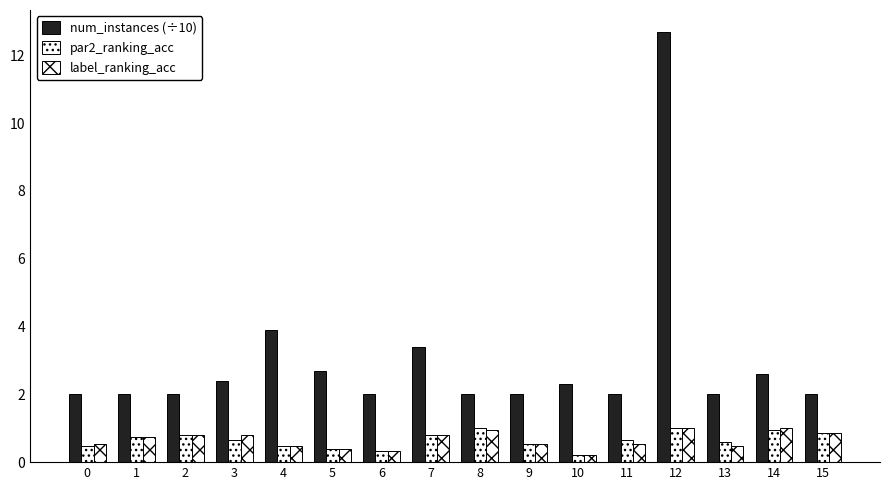

How many bars are there in total?

48